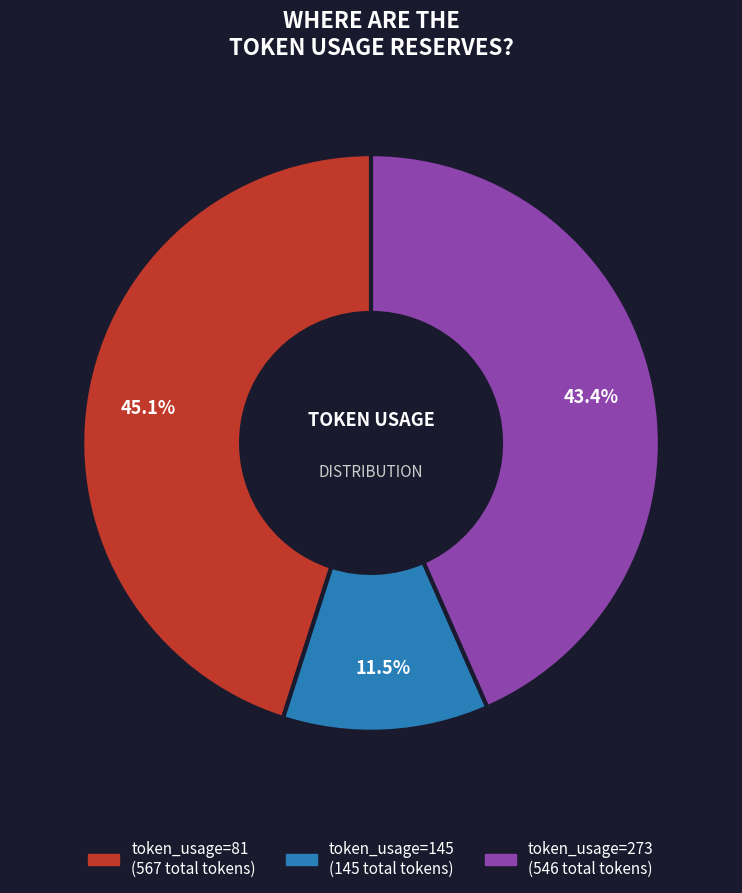

Is there any slice that represents more than half of the pie?

No